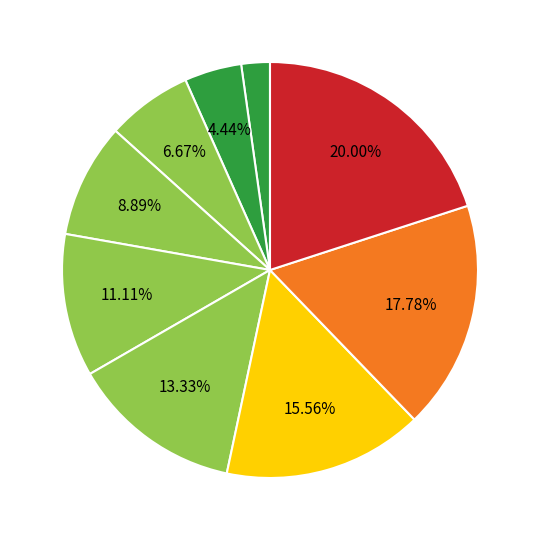

How many slices are in this pie chart?

9